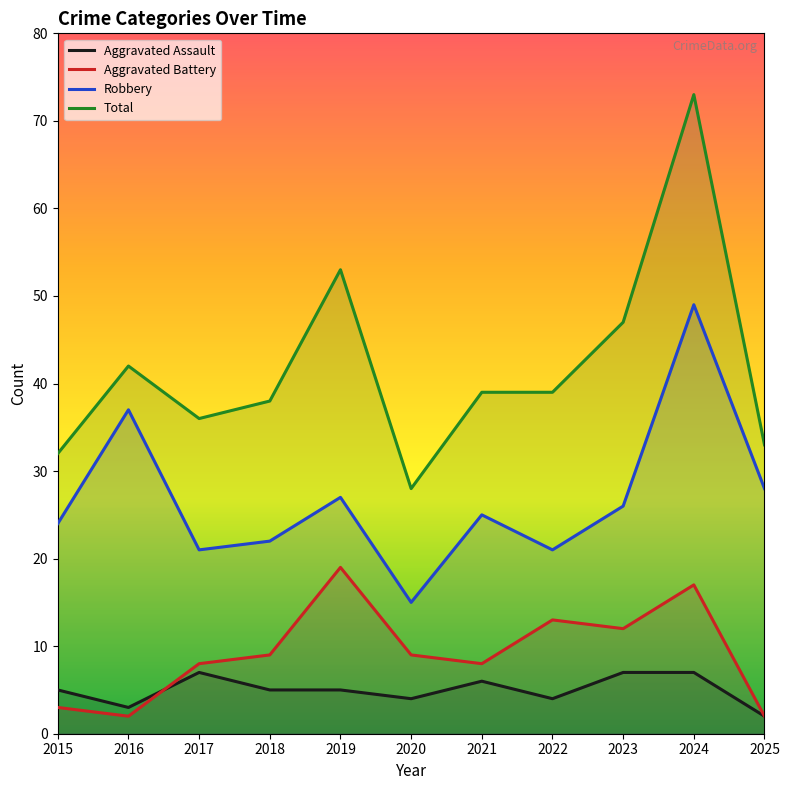

True or false: Aggravated Battery and Total intersect in this chart.

False